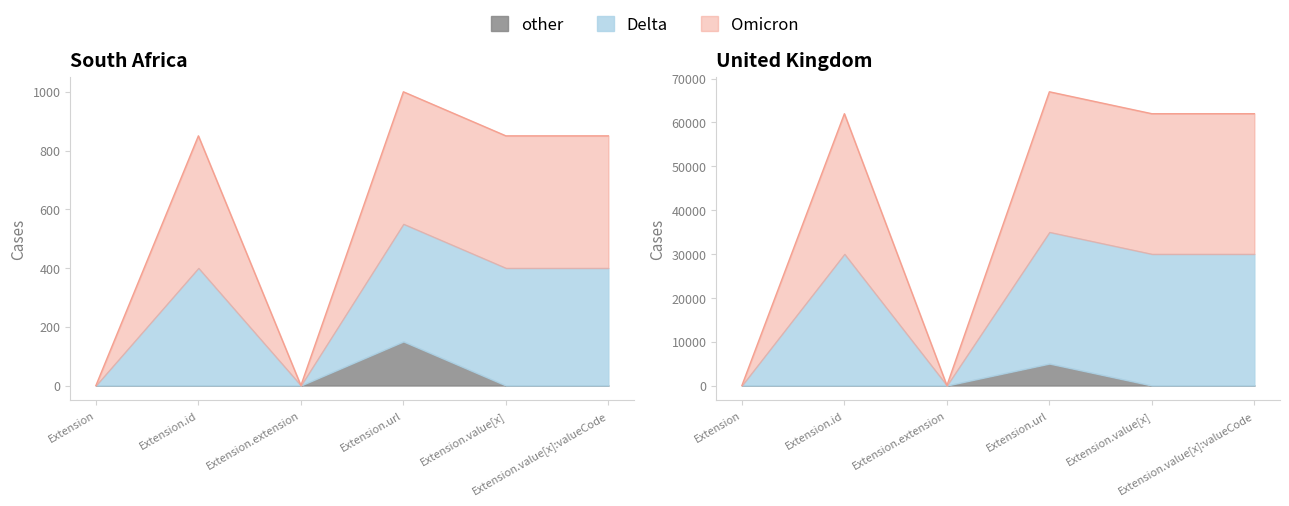

The value of Delta at Extension.value[x]:valueCode is 30681. True or false?

False